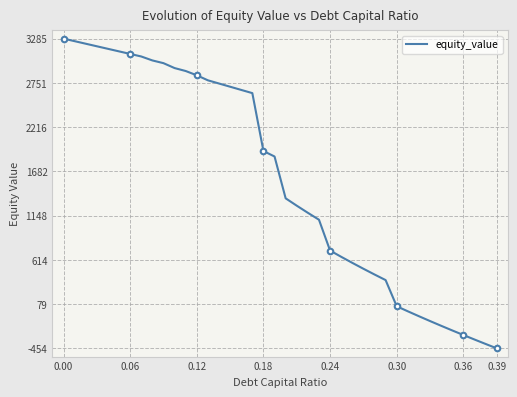

What is the highest value of the equity_value series?

3285.6